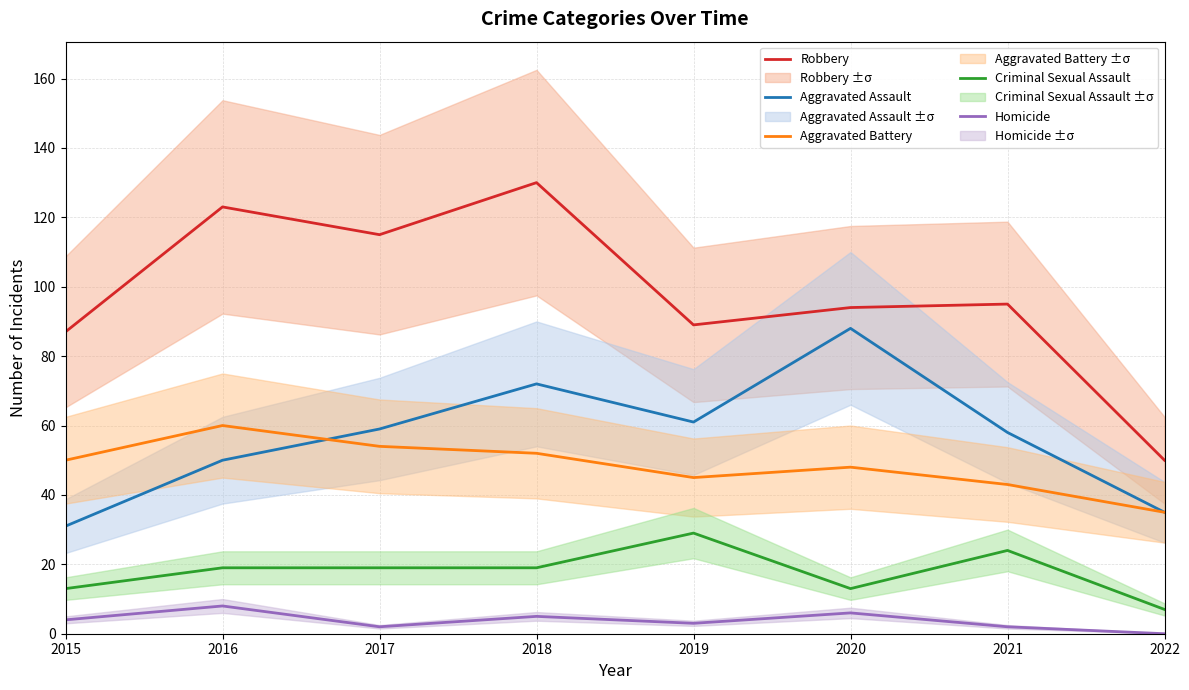

Which label corresponds to the smallest value in the chart?

2022